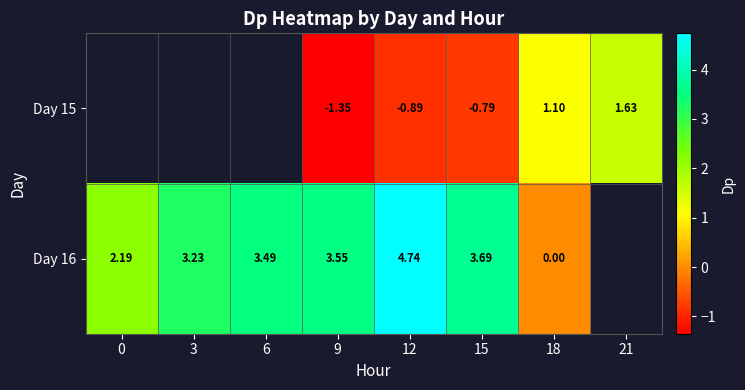

Is the value of Day 15 at 12 greater than the value of Day 16 at 0?

No